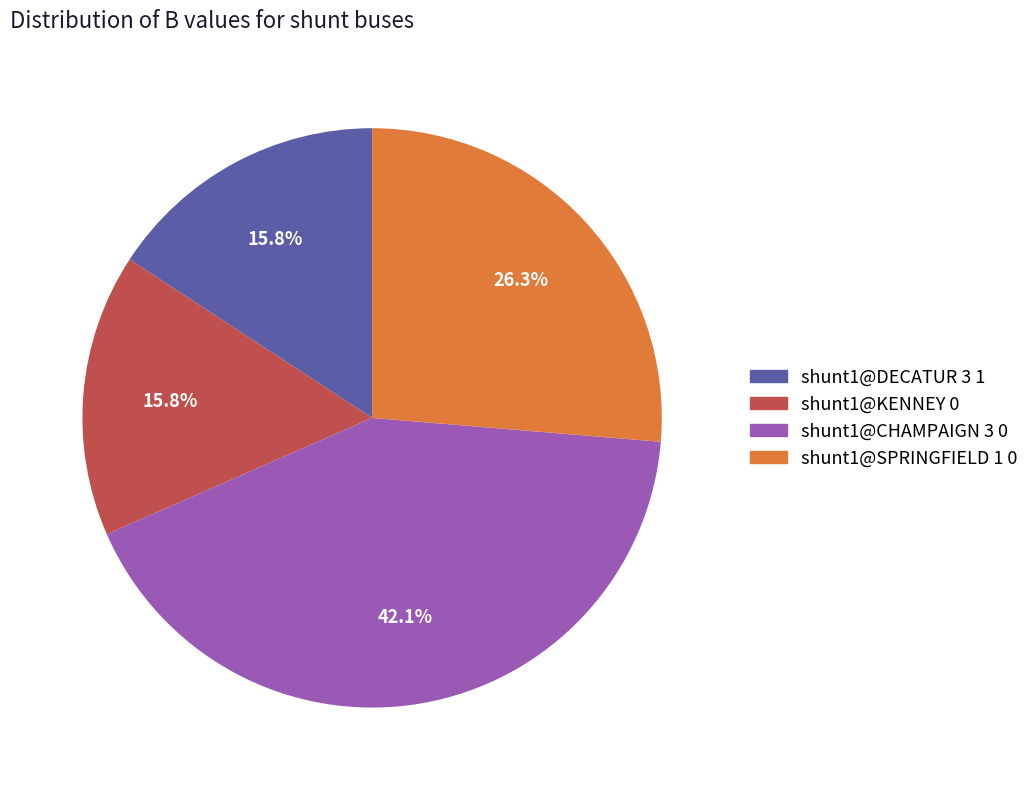

Which slice is the largest?

shunt1@CHAMPAIGN 3 0